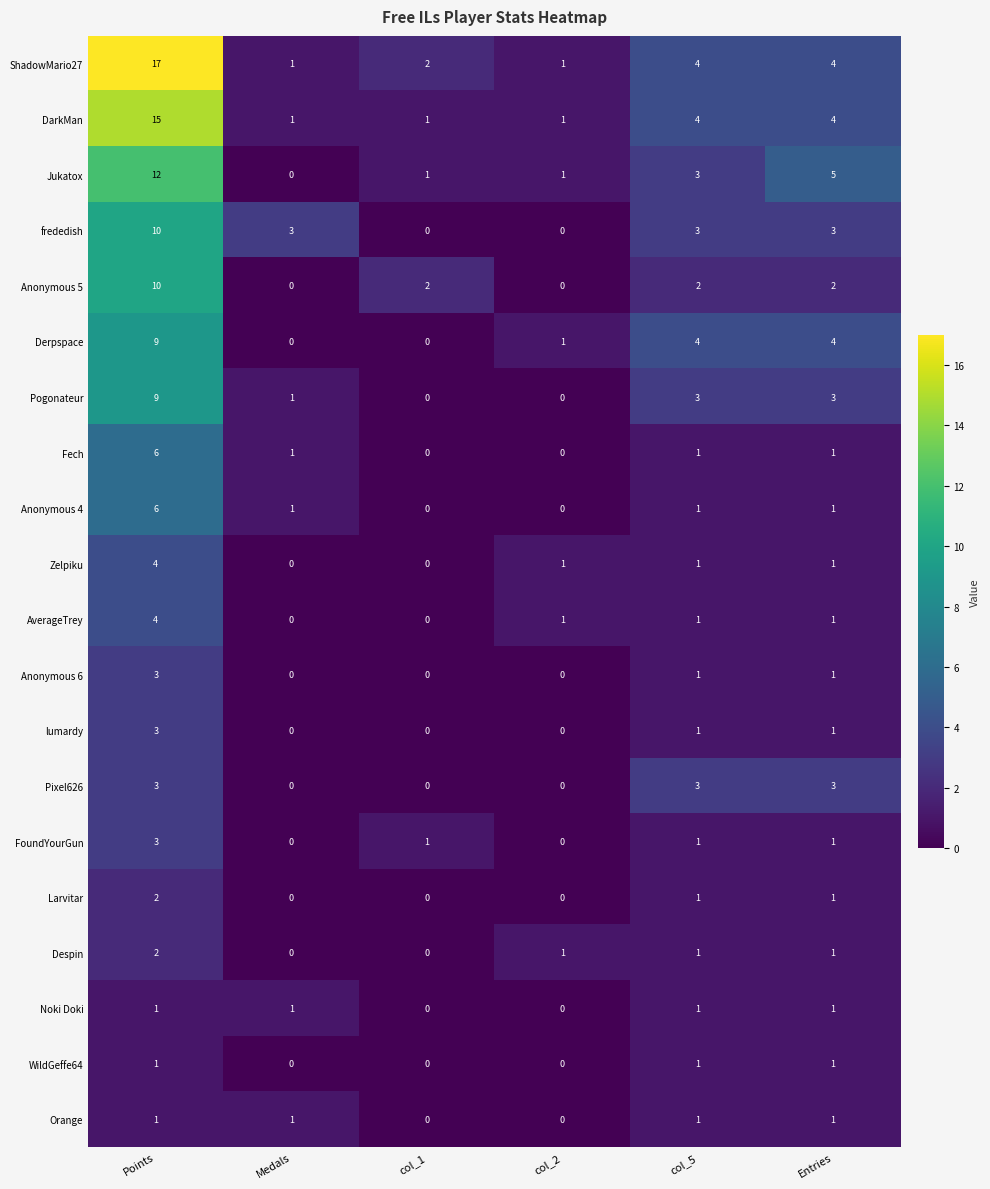

Which series has the largest total across all categories?

ShadowMario27